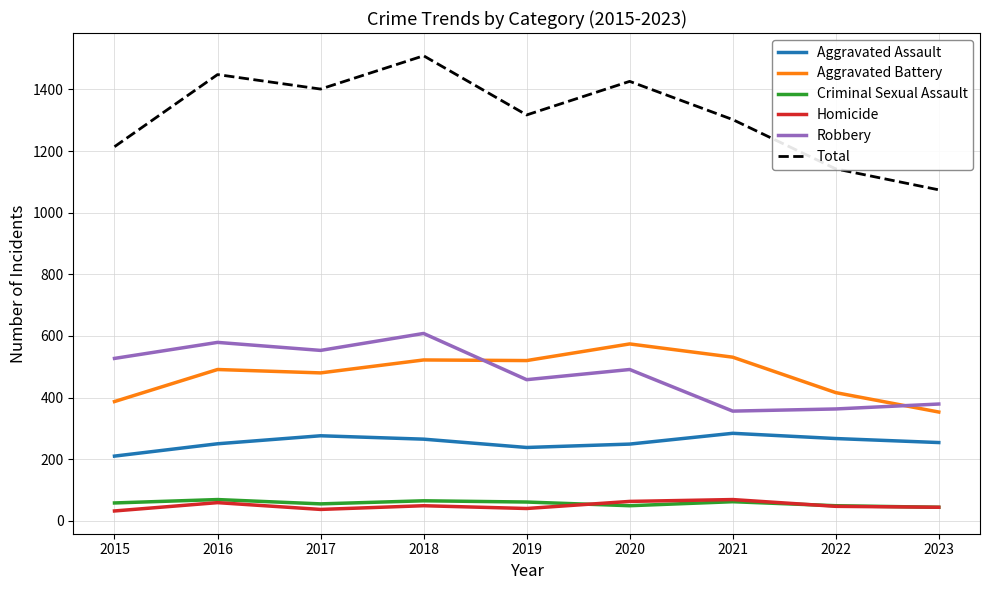

At which label is Total closest to 1291?

2021